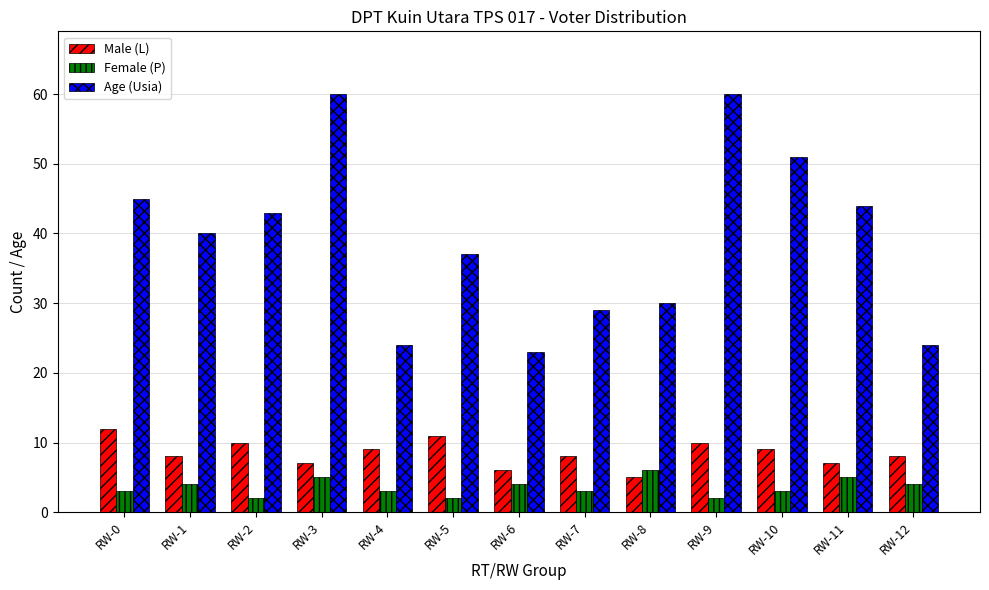

At RW-1, list the series in order from smallest to largest.

Female (P), Male (L), Age (Usia)